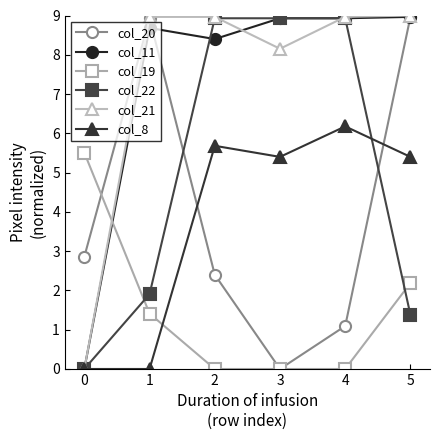

What is the sum of all col_19 values?

9.1